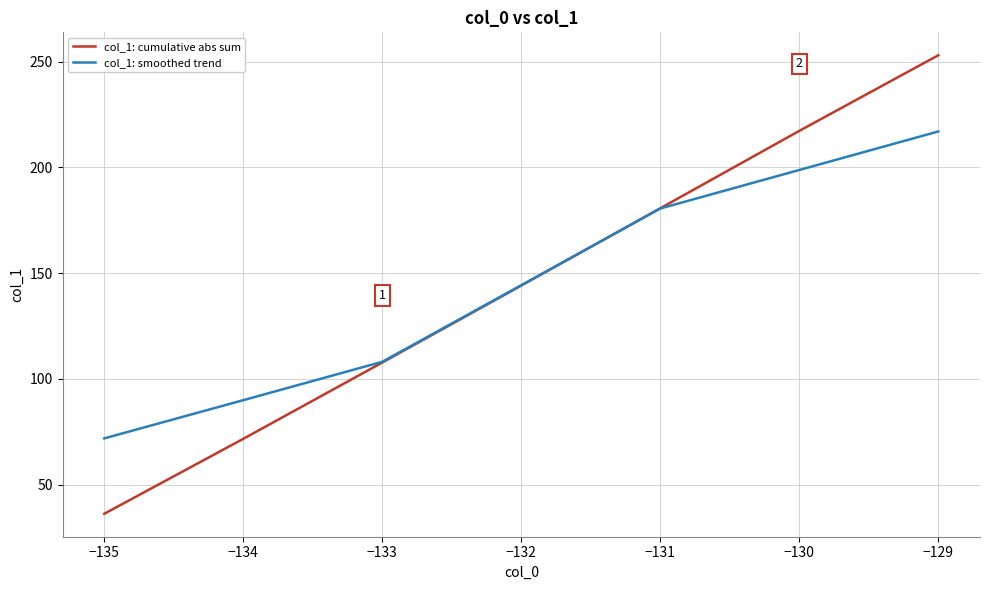

At which label does col_1: smoothed trend reach its minimum?

−135